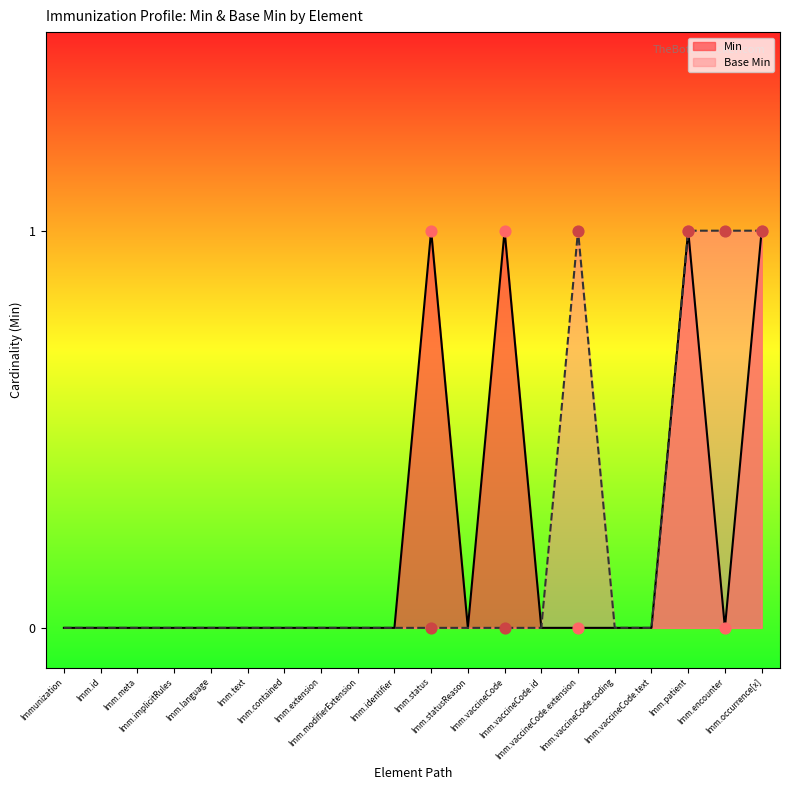

Between Imm.extension and Imm.id, which is larger?

Imm.extension